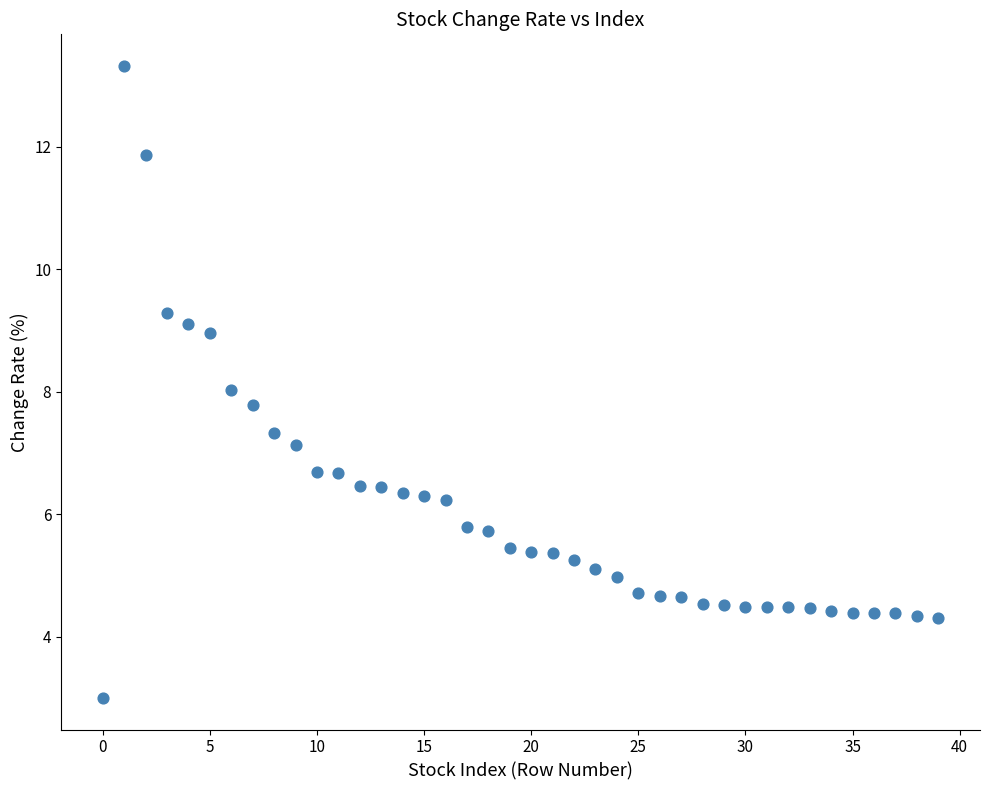

What is the range of Y values (max minus min)?

10.3